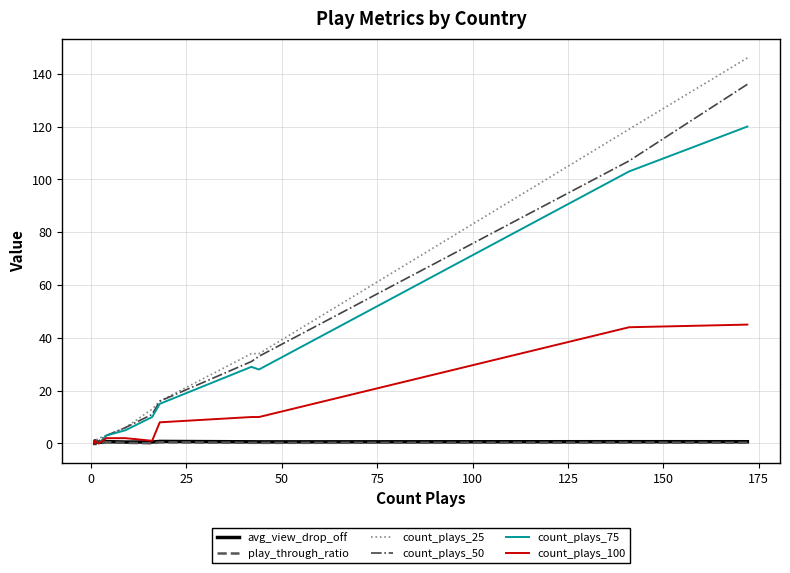

Does the chart display data point markers on the line(s)?

No